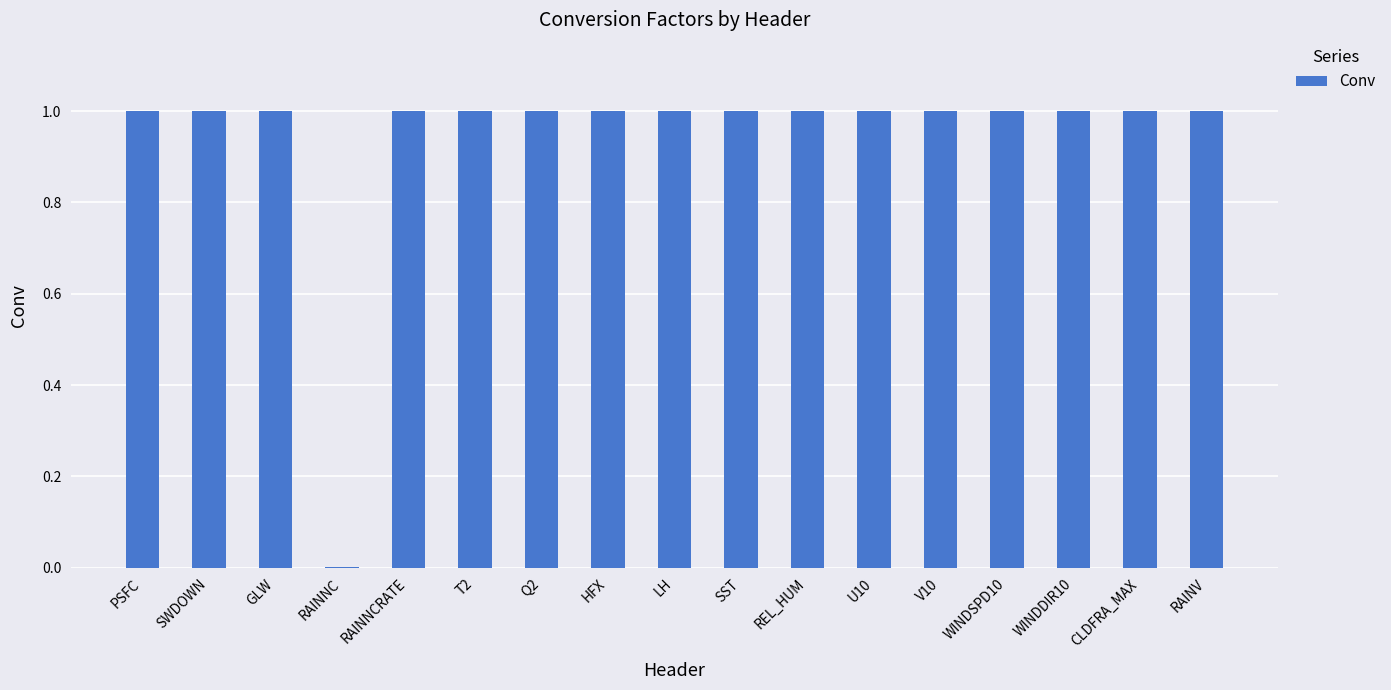

How many distinct data groups are displayed?

1